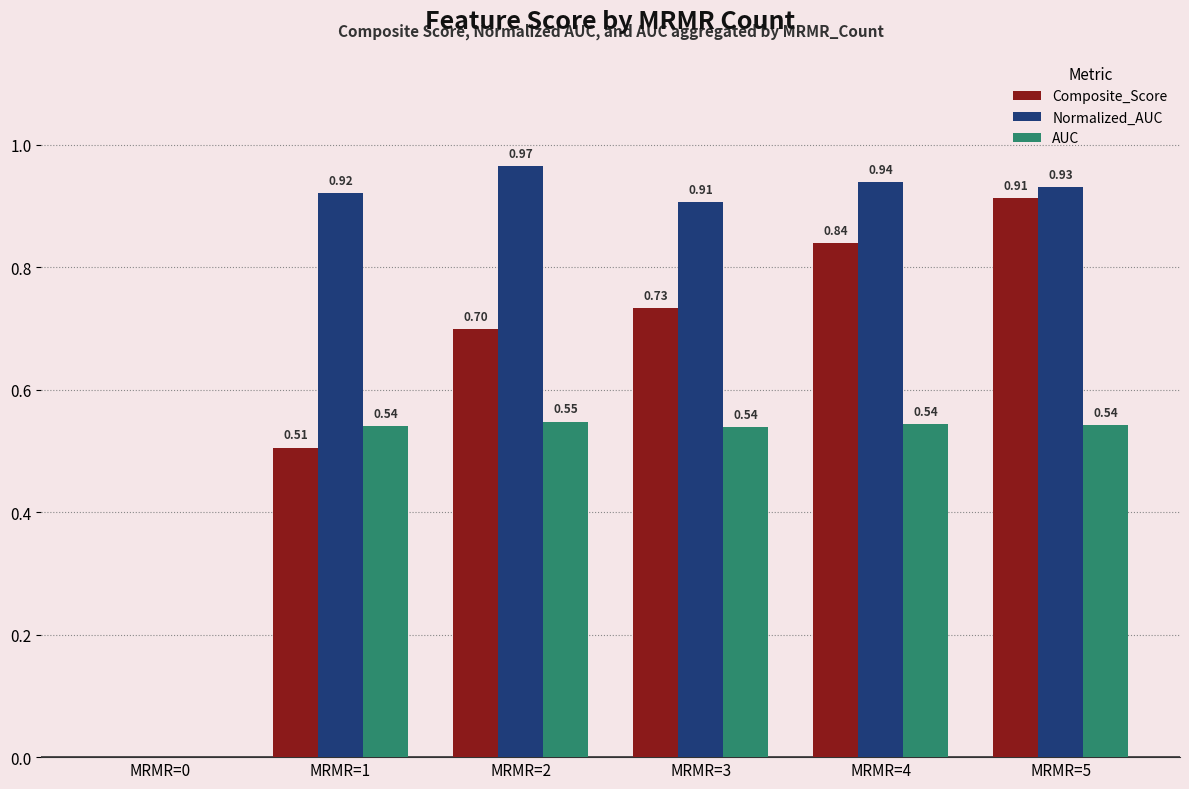

At which category is the sum across all series the highest?

MRMR=5